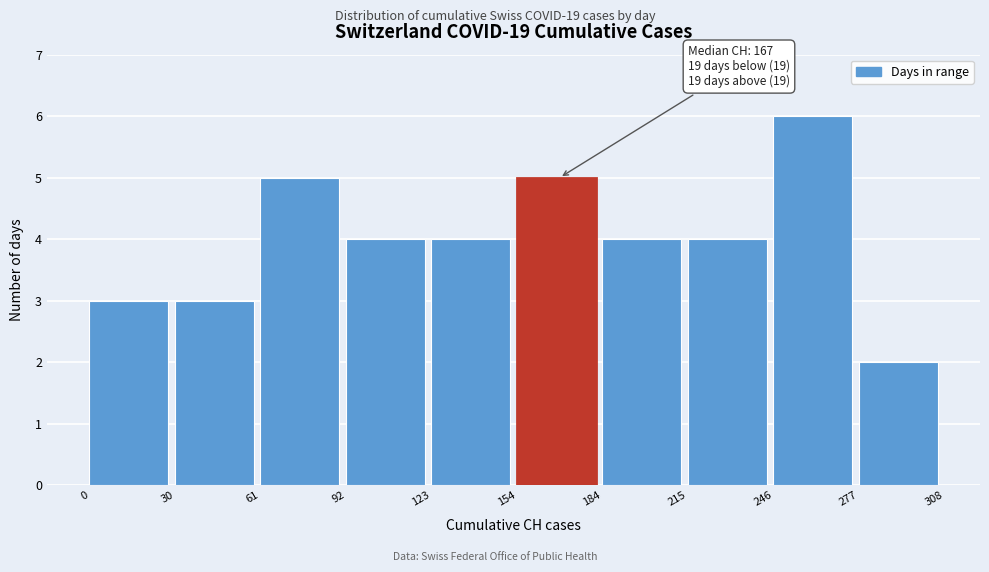

Over which range of the x-axis is the bar tallest?

246 to 277